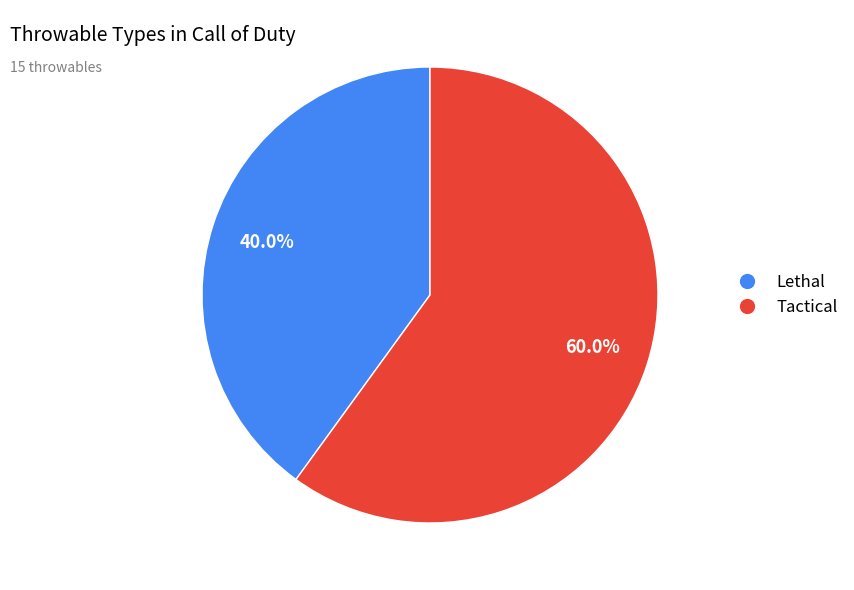

Is the sum of Tactical and Lethal greater than half?

Yes